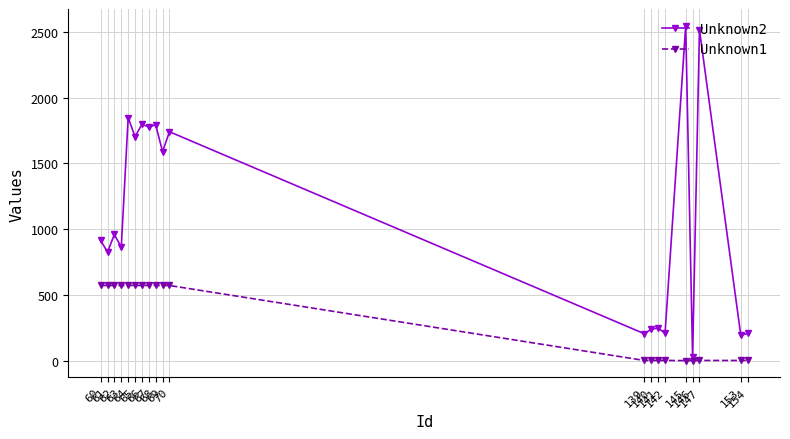

What is the difference between the maximum and minimum values in the Unknown2 series?

2515